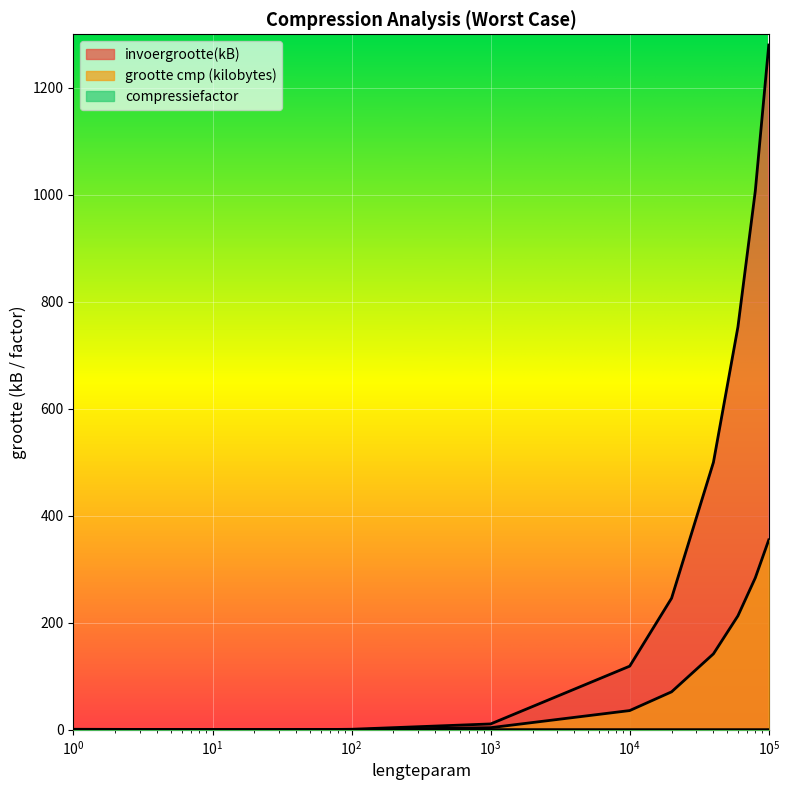

Is the value of grootte cmp (kilobytes) at 10 greater than the value of invoergrootte(kB) at 100000?

No